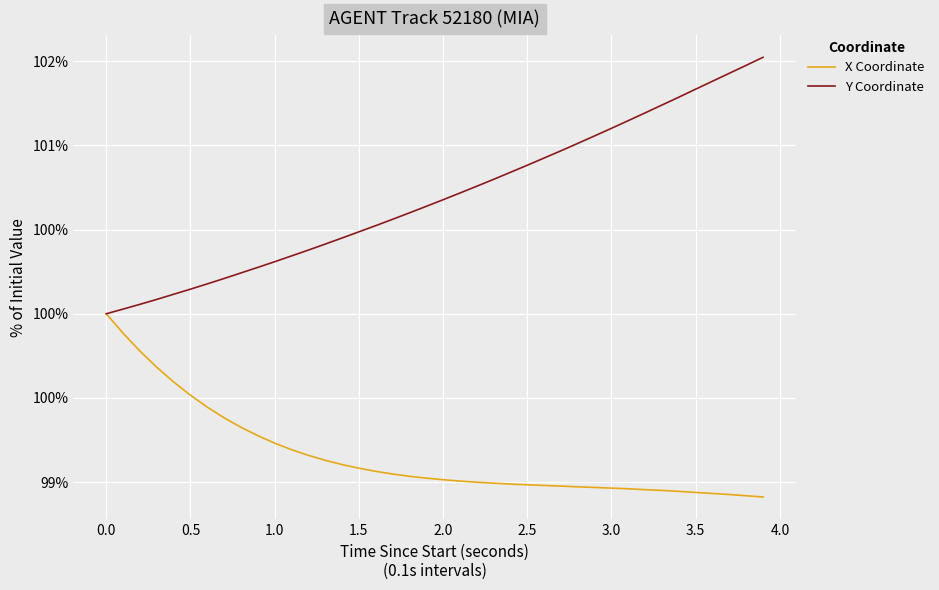

Is this an area chart (filled region under the line)?

No